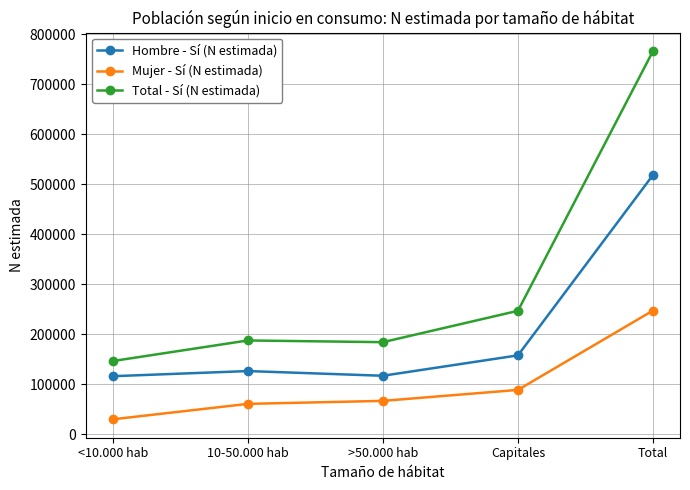

At which label is Total - Sí (N estimada) closest to 456865?

Capitales